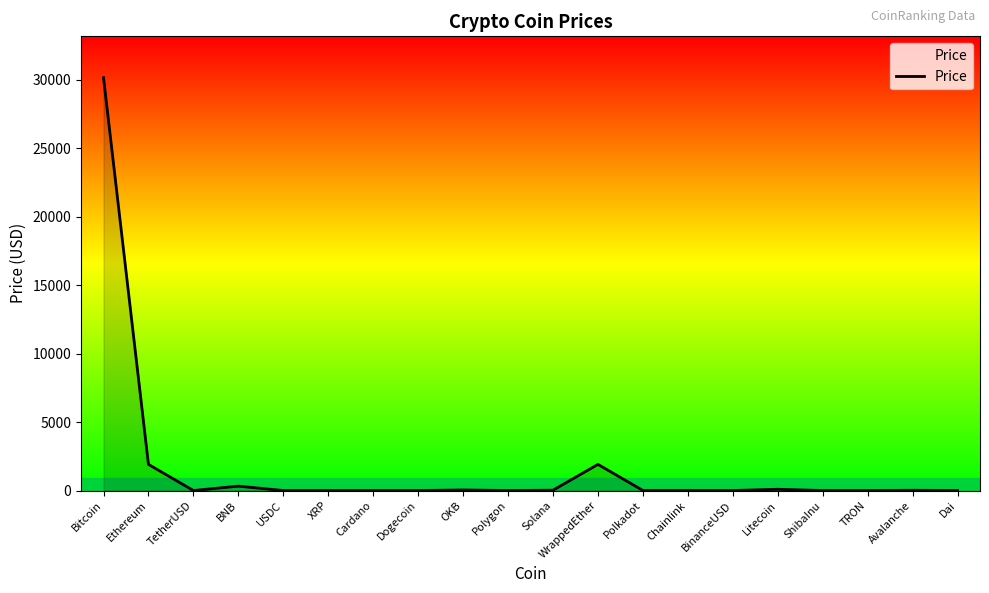

What is the sum of the values at TRON and BinanceUSD?

1.1